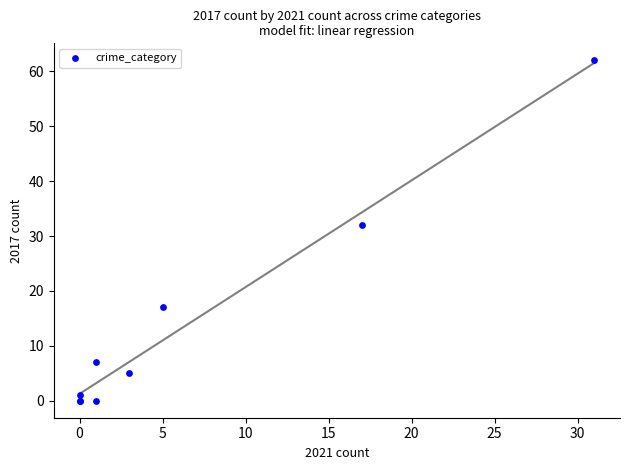

What Y value in the scatter plot is closest to 31?

32